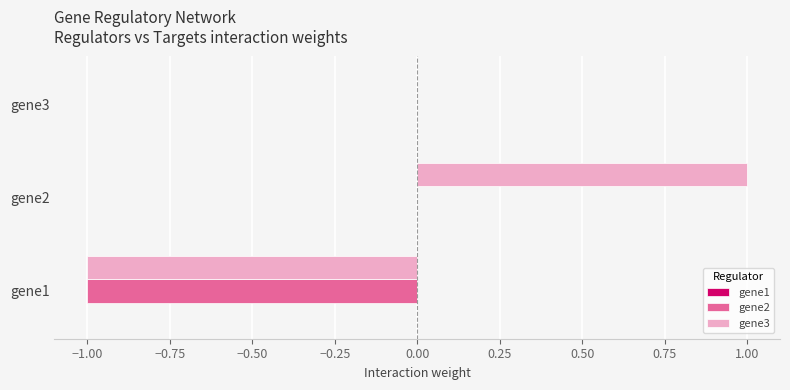

At which category does the chart reach its peak across all series?

gene2